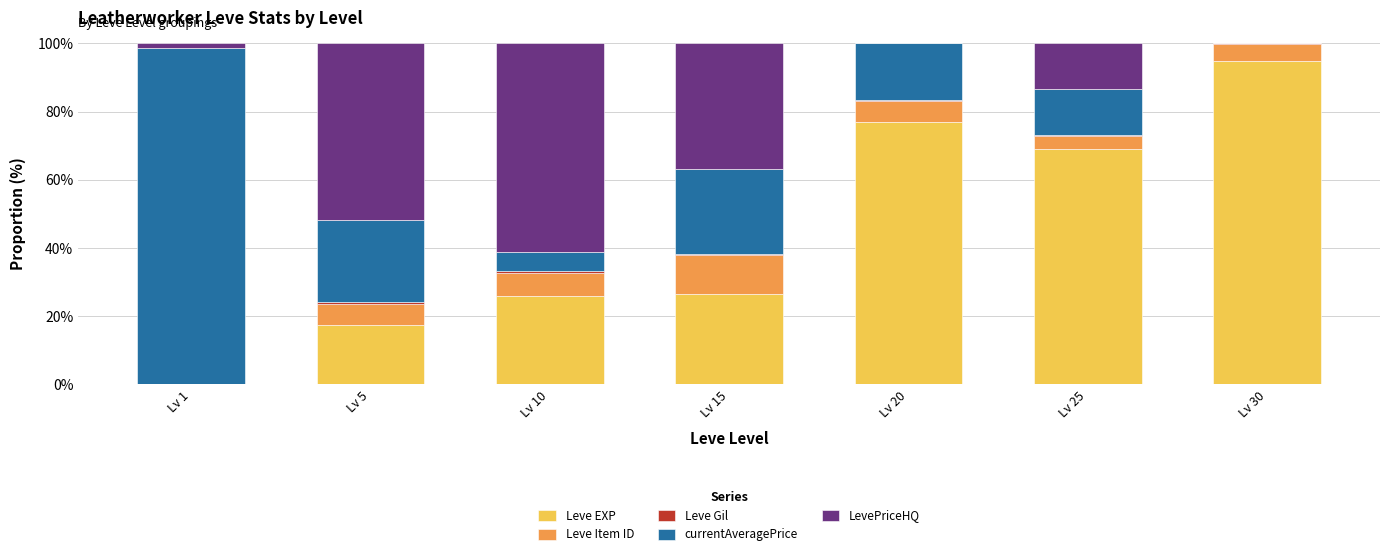

Is it true that Leve EXP equals 32.4 at Lv 20?

False